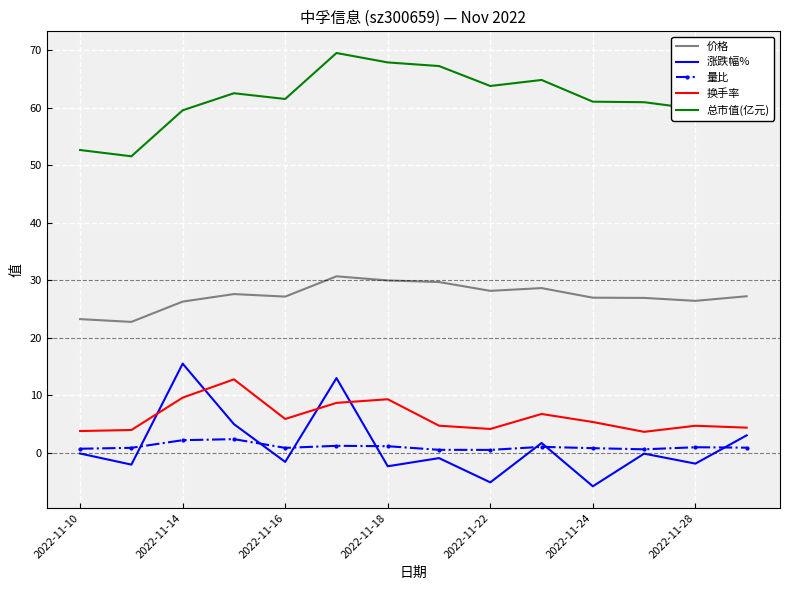

Which series has the widest spread of values?

涨跌幅%